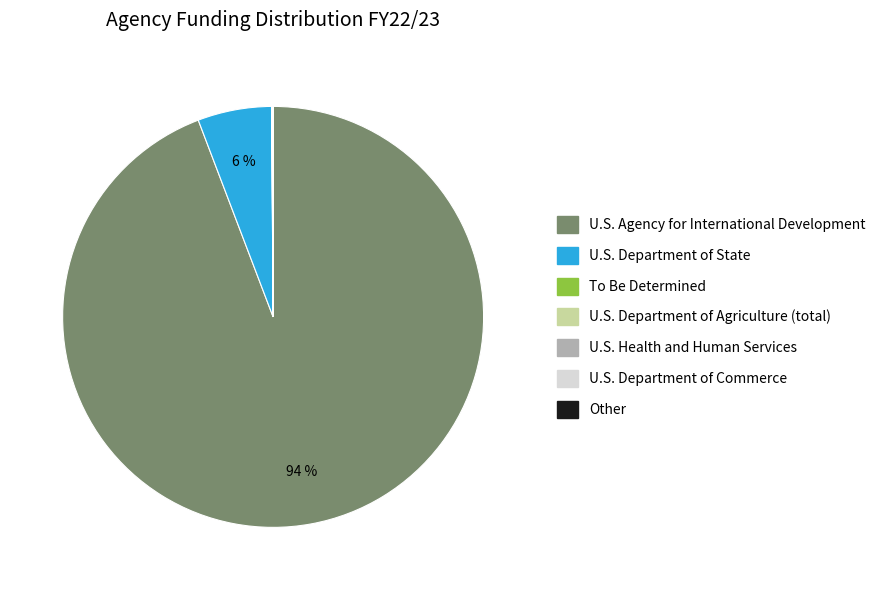

To the nearest percent, what is the average slice percentage?

14%